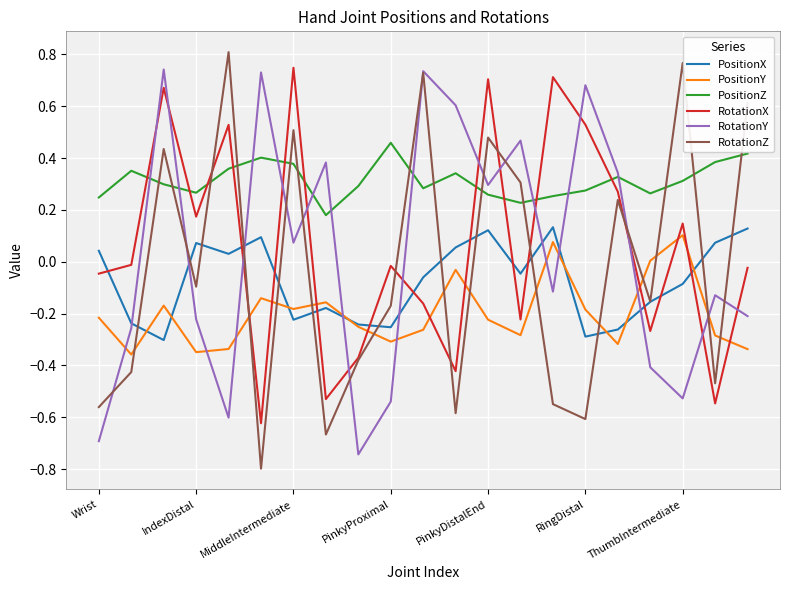

Which series ends up on top after the final intersection of RotationY and PositionY?

RotationY